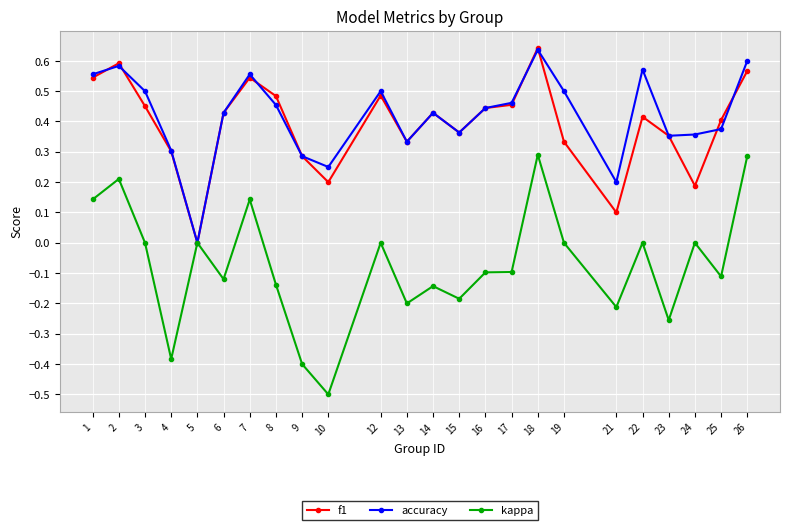

Does the chart have visible grid lines?

Yes